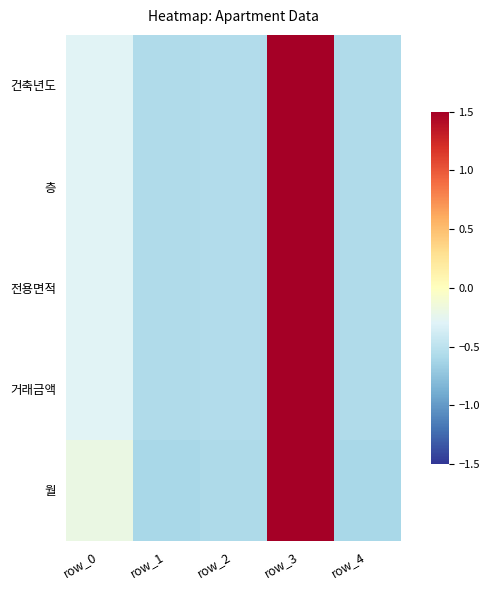

Count the number of categories in the chart.

5